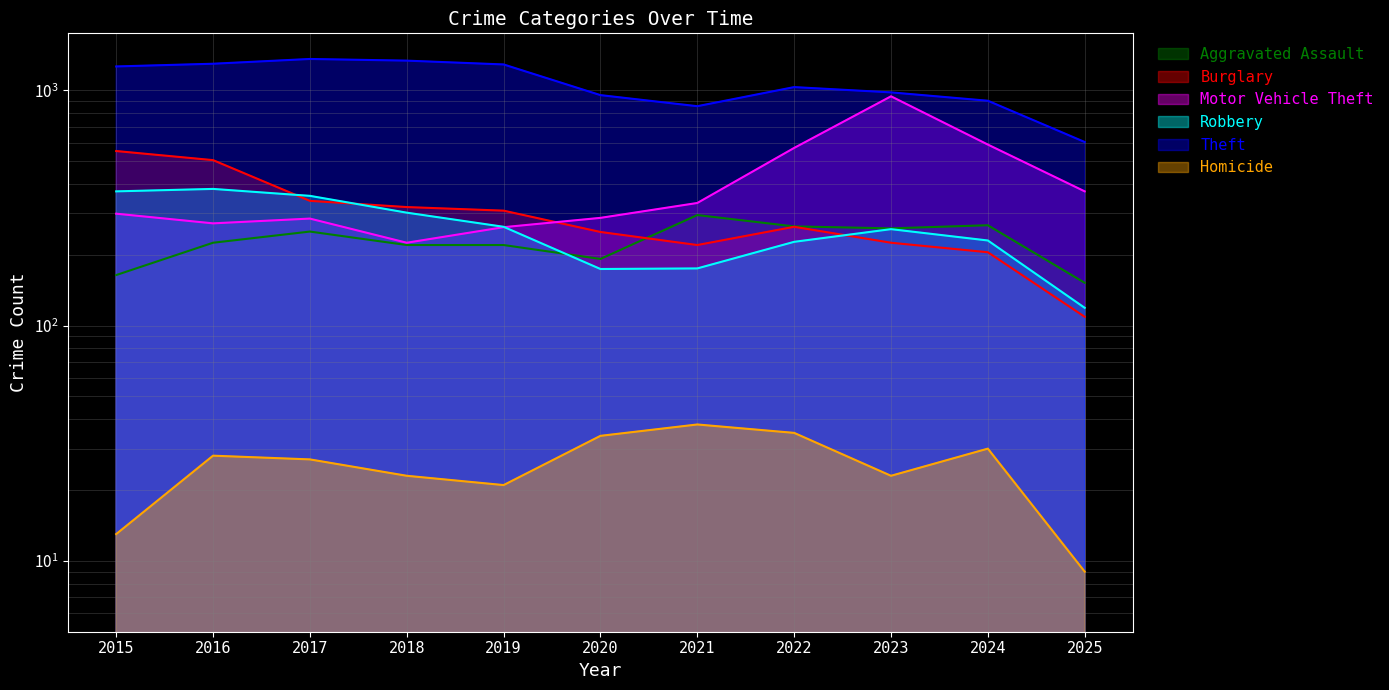

What is the value of the Burglary point at the 9th from the left?

225